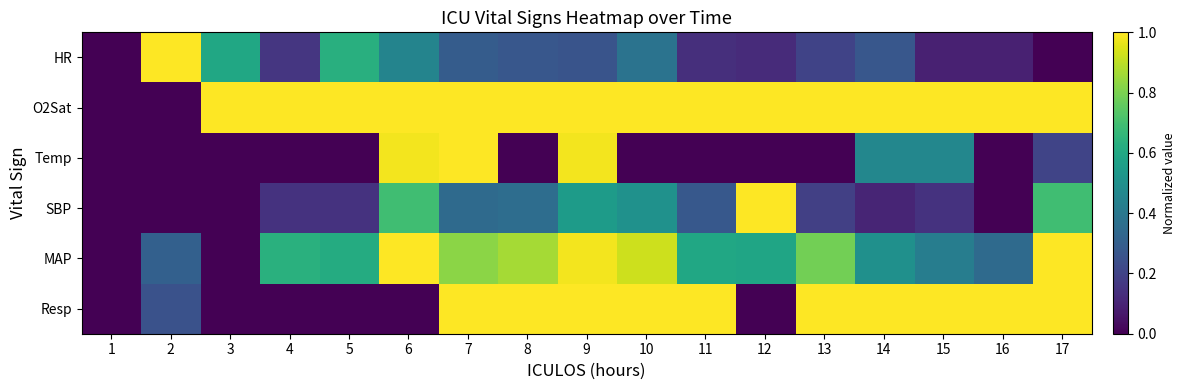

At which category is the sum across all series the highest?

9